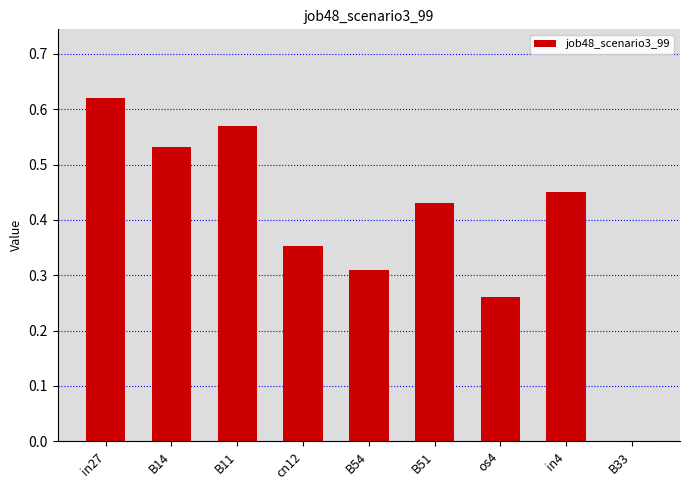

What is the change in value from in27 to cn12?

-0.3